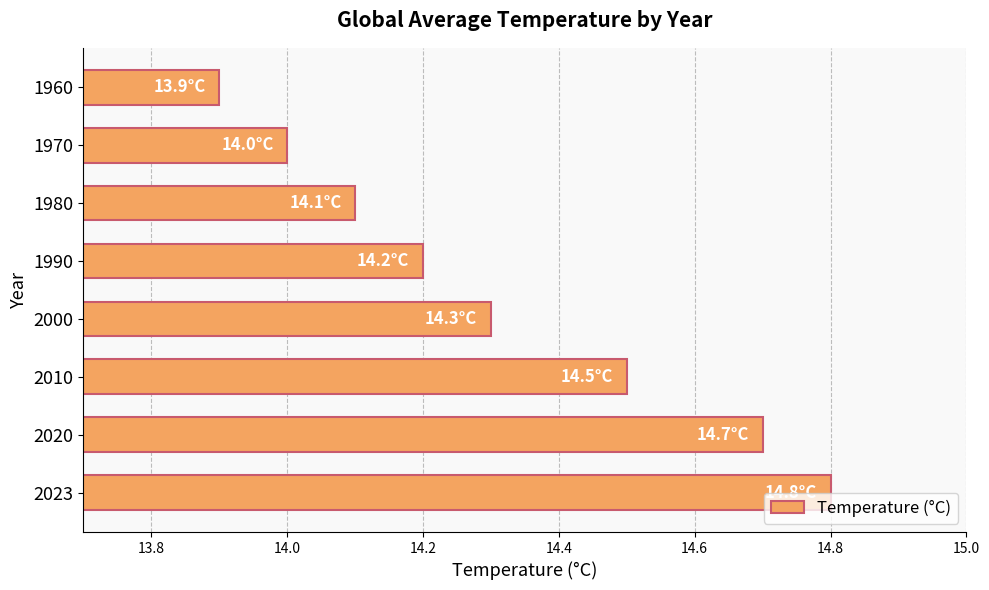

What is the value of the 2nd bar from the top?

14.0